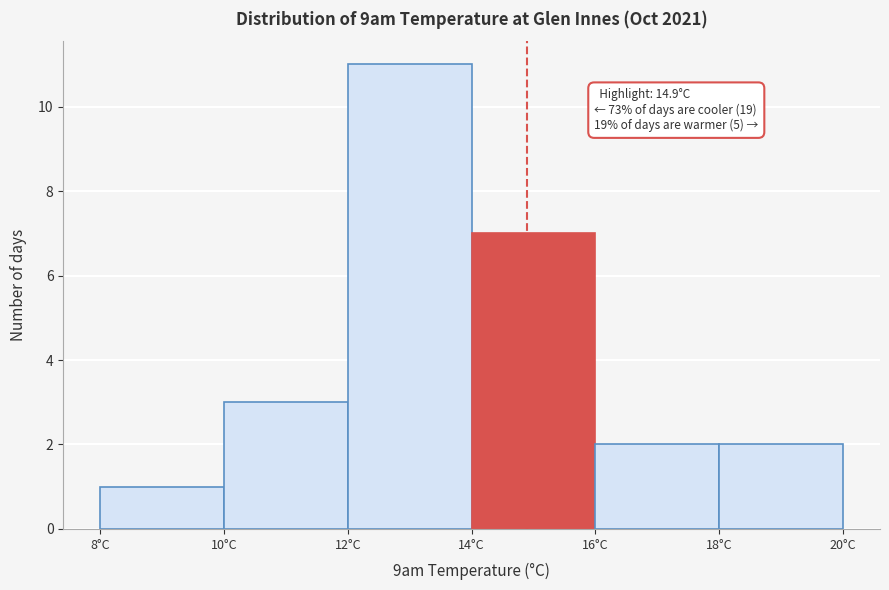

Over which range of the x-axis is the bar tallest?

12 to 14